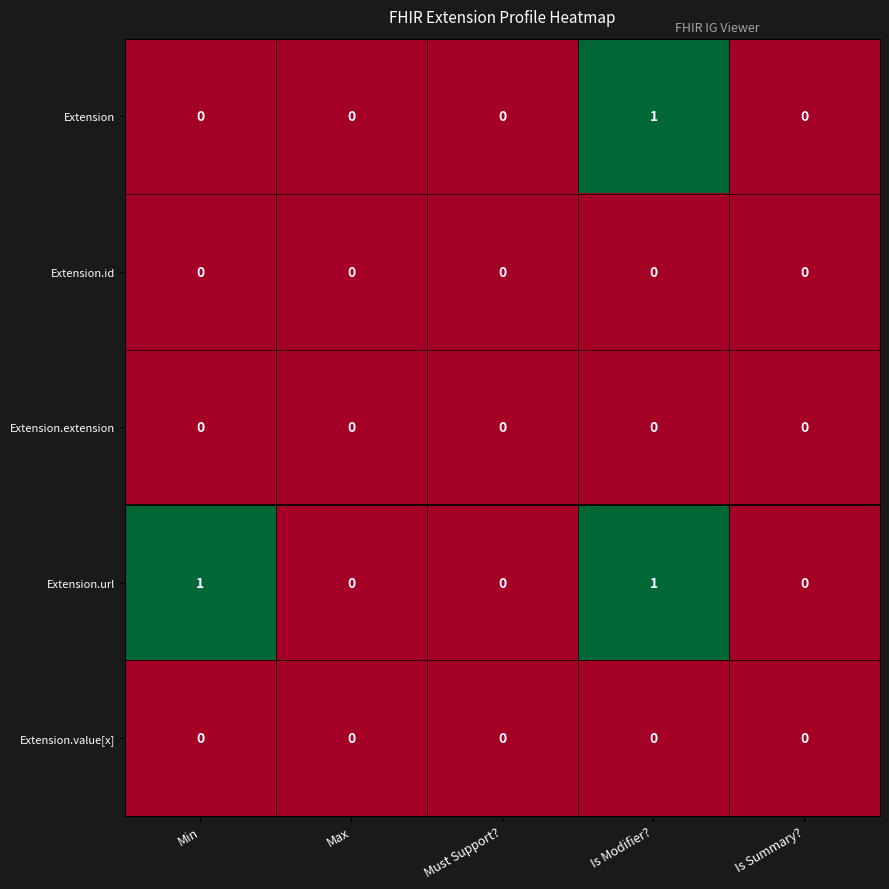

Reading left to right, extract all data points from this chart.

Extension: 0	0	0	1	0
Extension.id: 0	0	0	0	0
Extension.extension: 0	0	0	0	0
Extension.url: 1	0	0	1	0
Extension.value[x]: 0	0	0	0	0